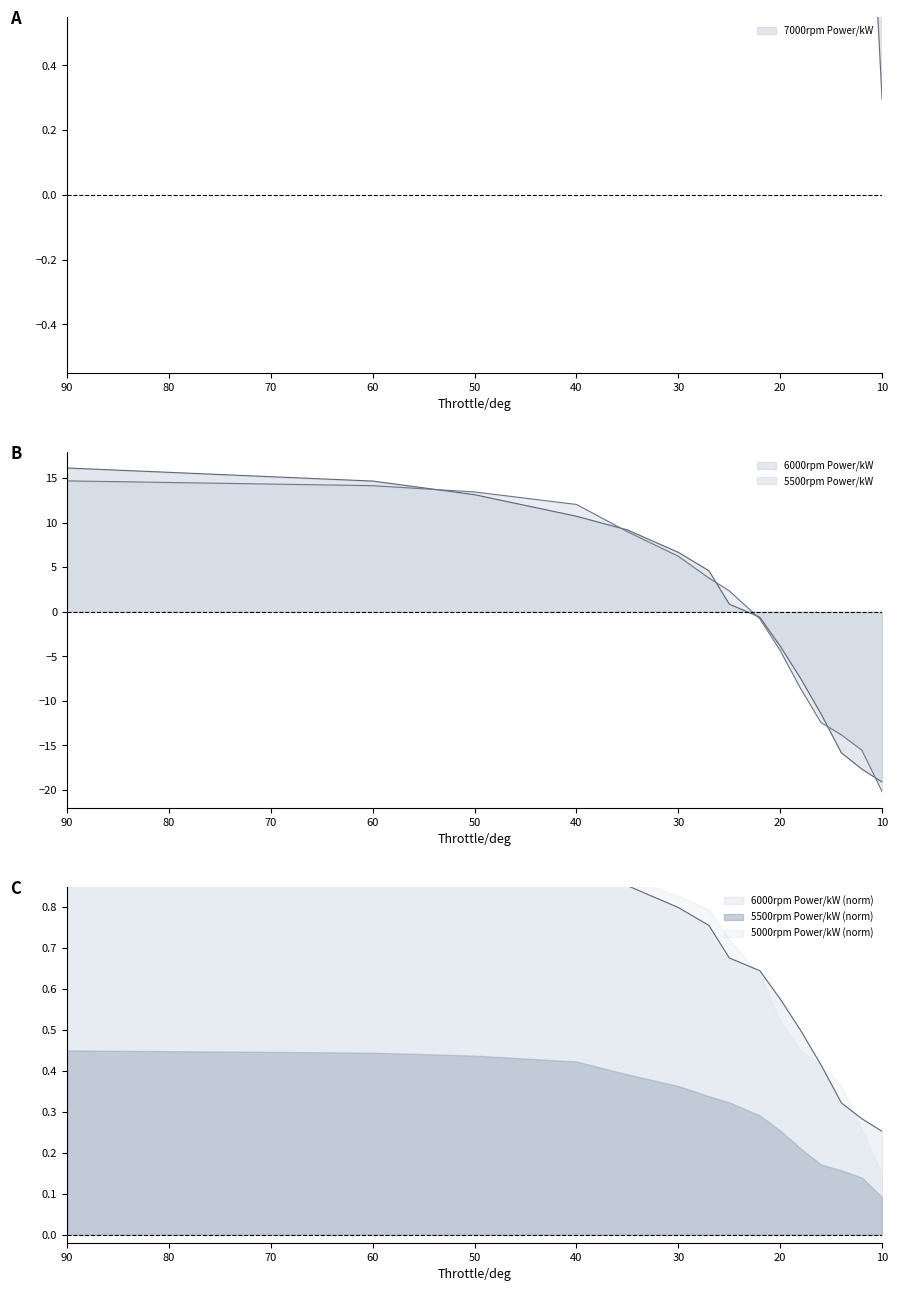

What is the minimum value shown in the chart?

-20.2